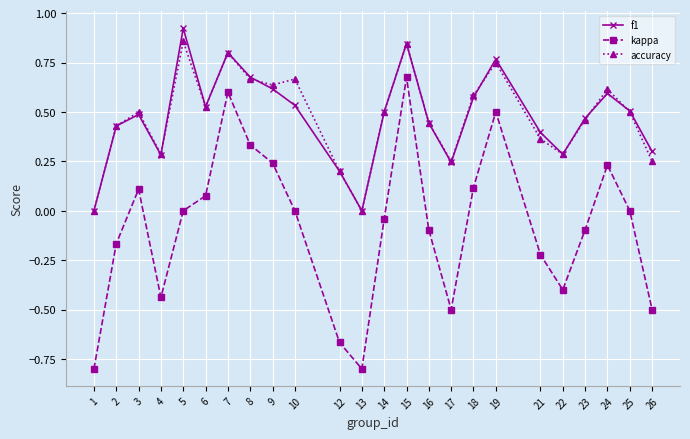

How many lines are shown in the chart?

3